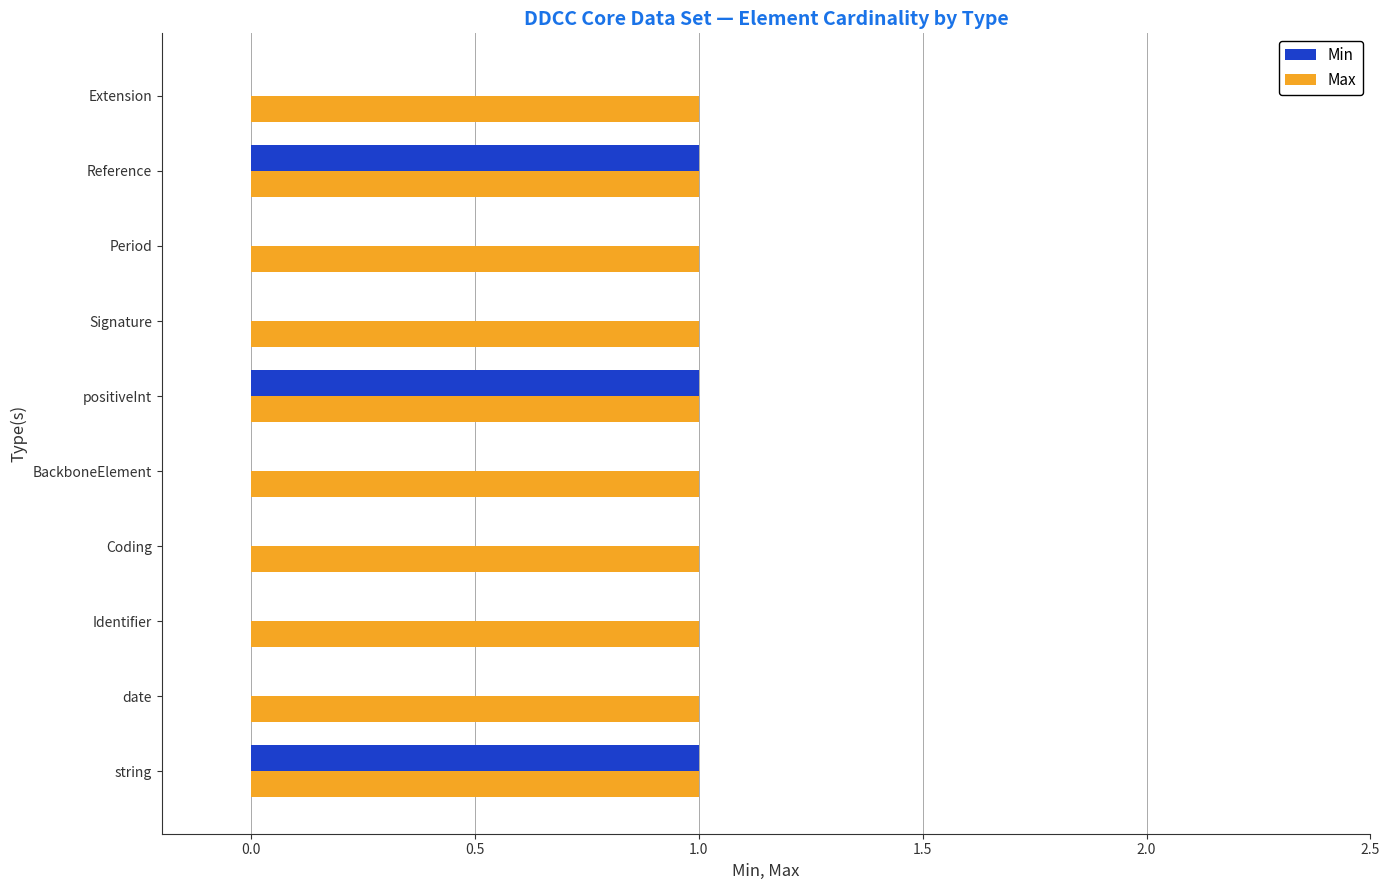

Is the value of Max at Coding greater than the value of Min at Extension?

Yes